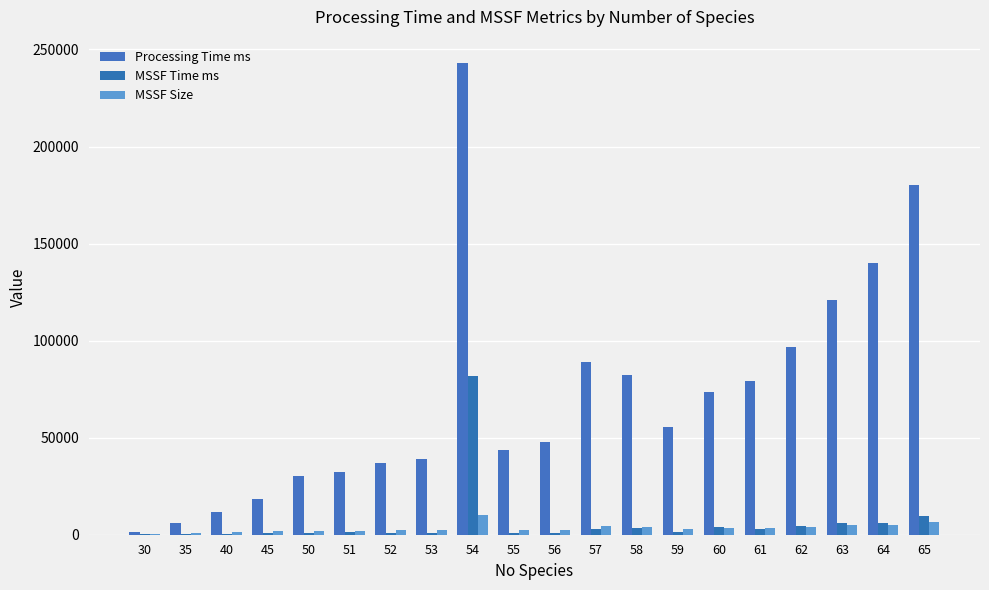

Which series has the largest range (max minus min)?

Processing Time ms